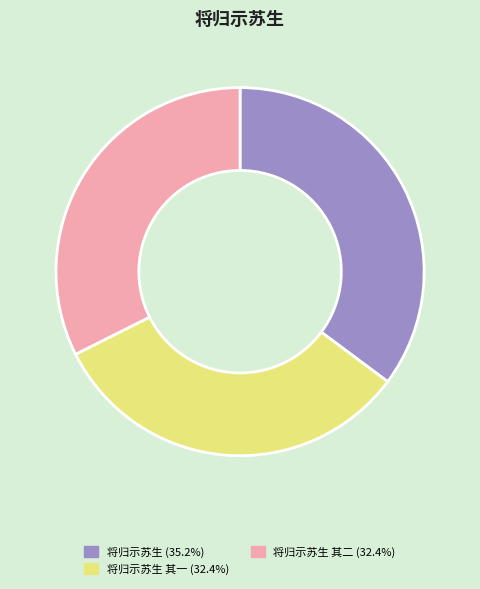

Does any single category account for the majority?

No